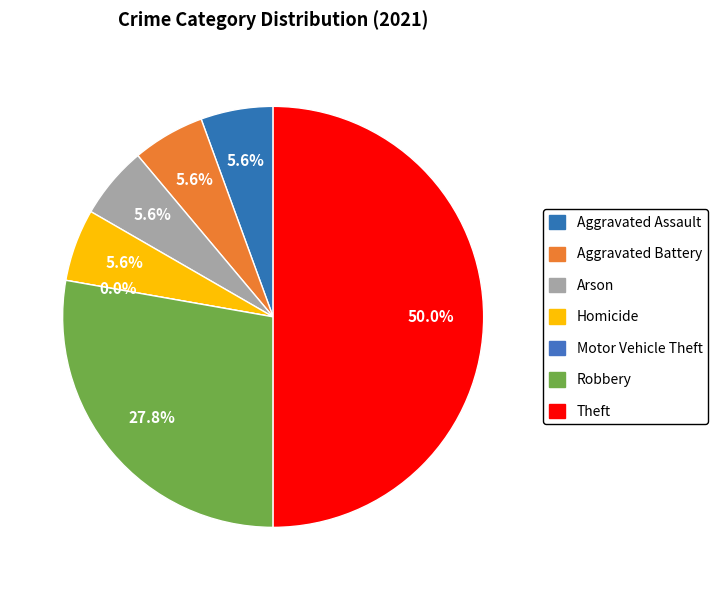

To the nearest percent, what percentage of the pie is Aggravated Assault?

6%